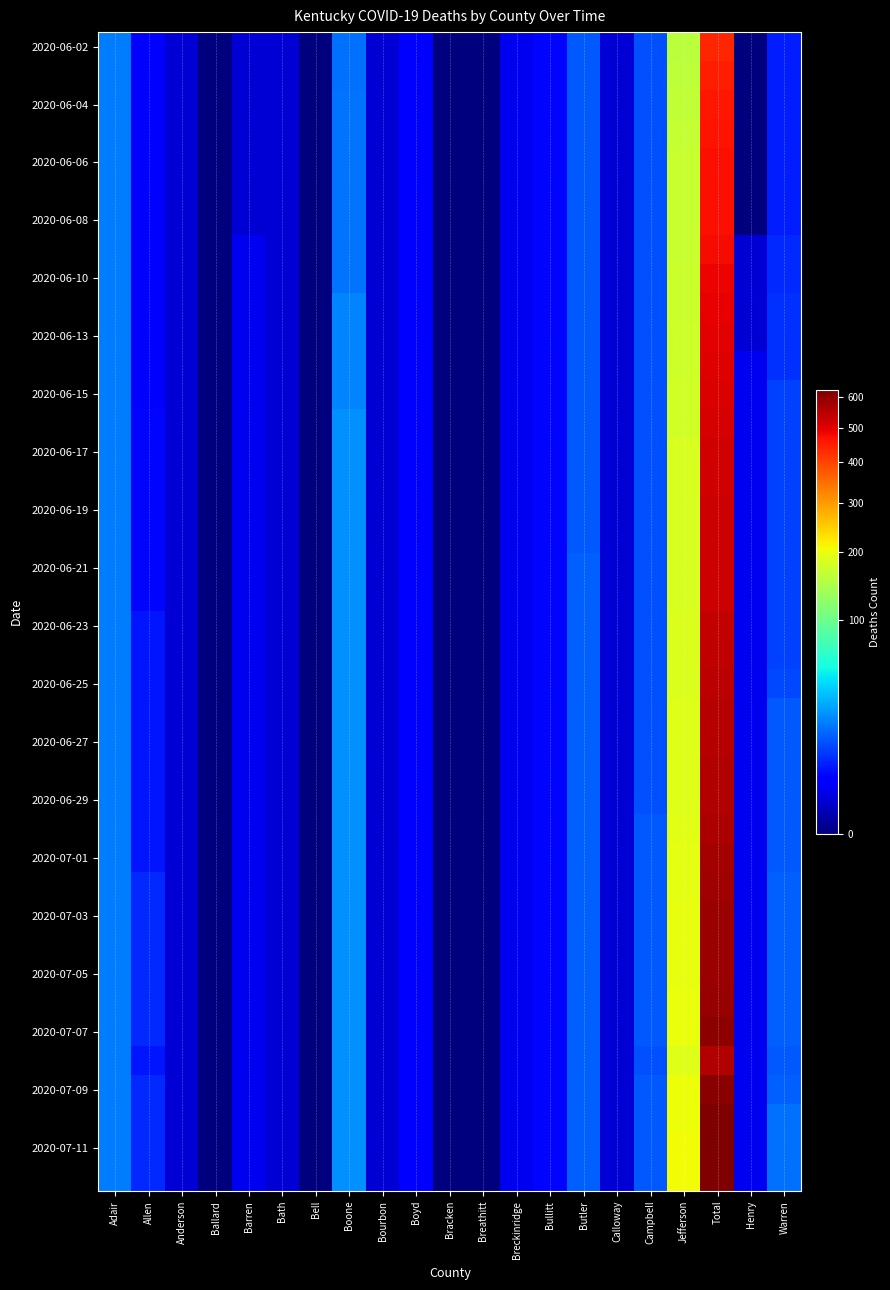

What is the total value across all series at Allen?

187